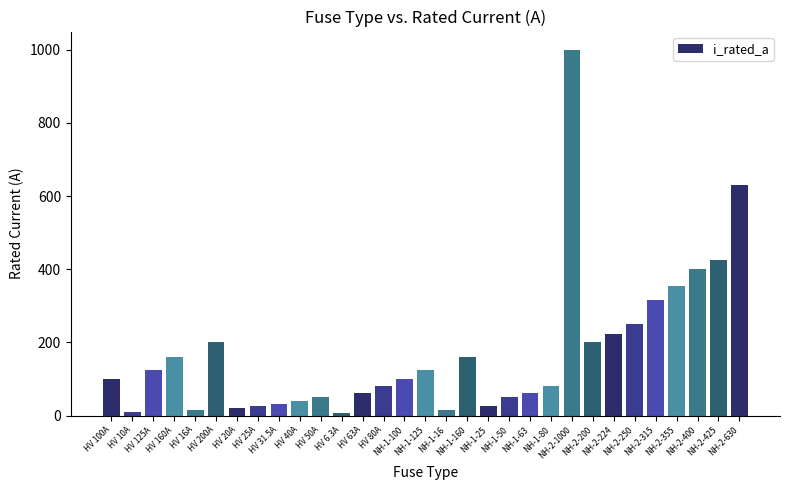

Between NH-2-400 and HV 80A, which is larger?

NH-2-400